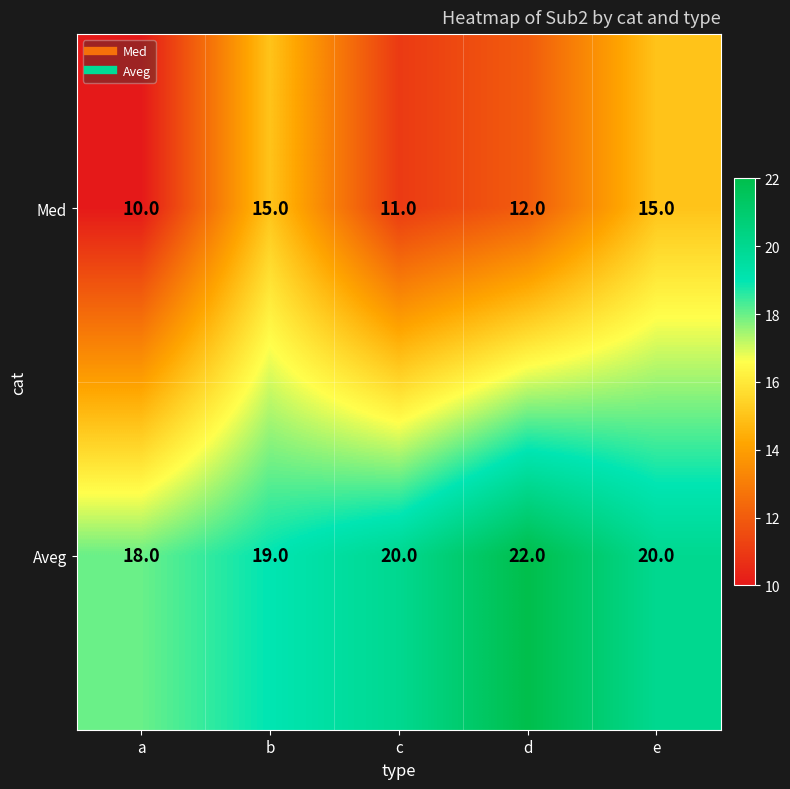

Reading left to right, what are all the values shown in this chart?

Med: a=10	b=15	c=11	d=12	e=15
Aveg: a=18	b=19	c=20	d=22	e=20